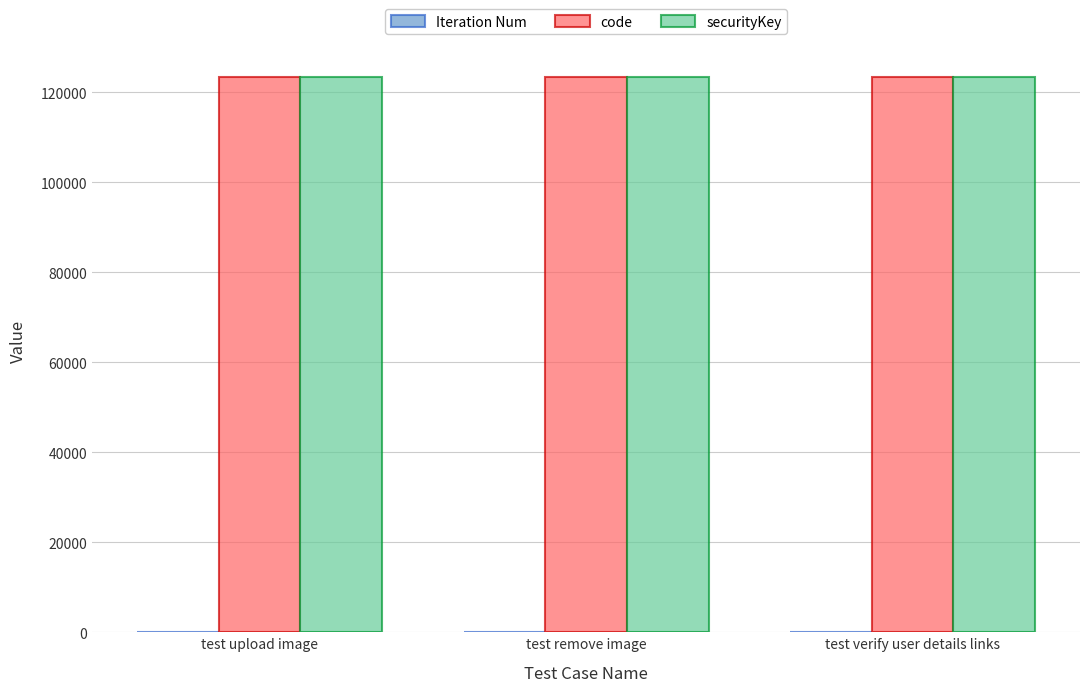

What is the sum of the code values at test verify user details links and test remove image?

246912